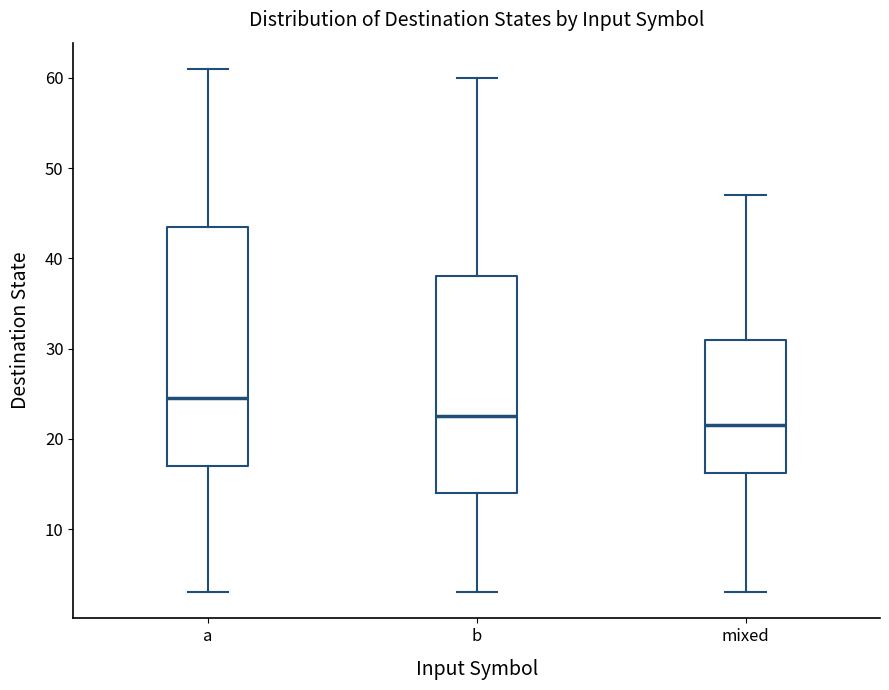

Reading left to right, transcribe this box plot: for each box, give where its median line is, the range the box spans, and where its two whiskers end, as read against the y-axis. The values are not printed on the chart, so give them approximately, as read against the axis.

a: median 25, box 17 to 44, whiskers 3 to 61
b: median 23, box 14 to 38, whiskers 3 to 60
mixed: median 22, box 16 to 31, whiskers 3 to 47